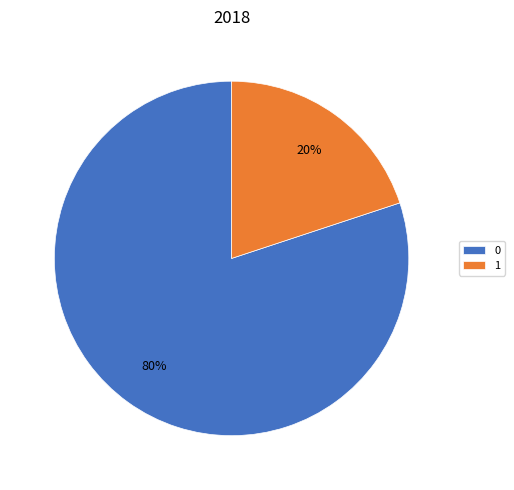

What is the smallest slice in the pie chart?

1